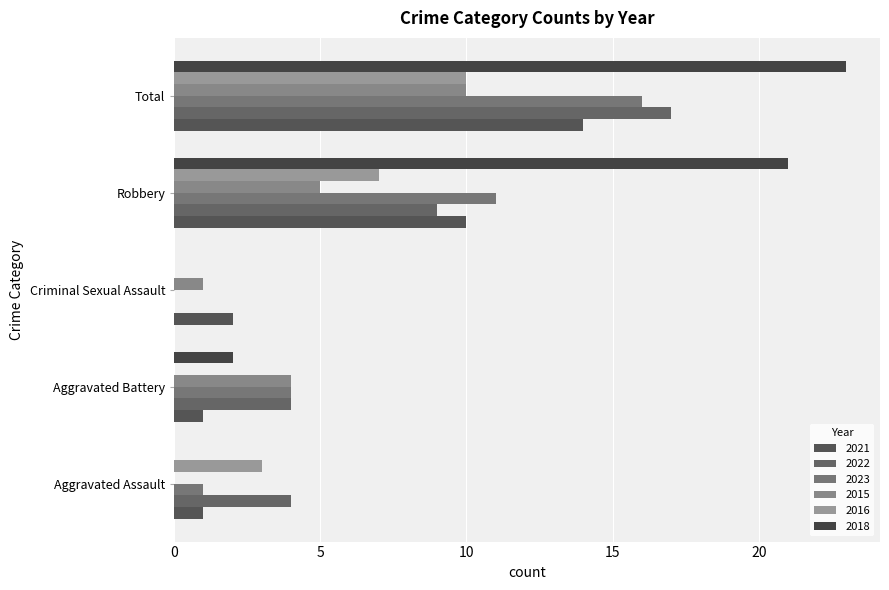

What is the label of the 3rd bar from the left?

Criminal Sexual Assault